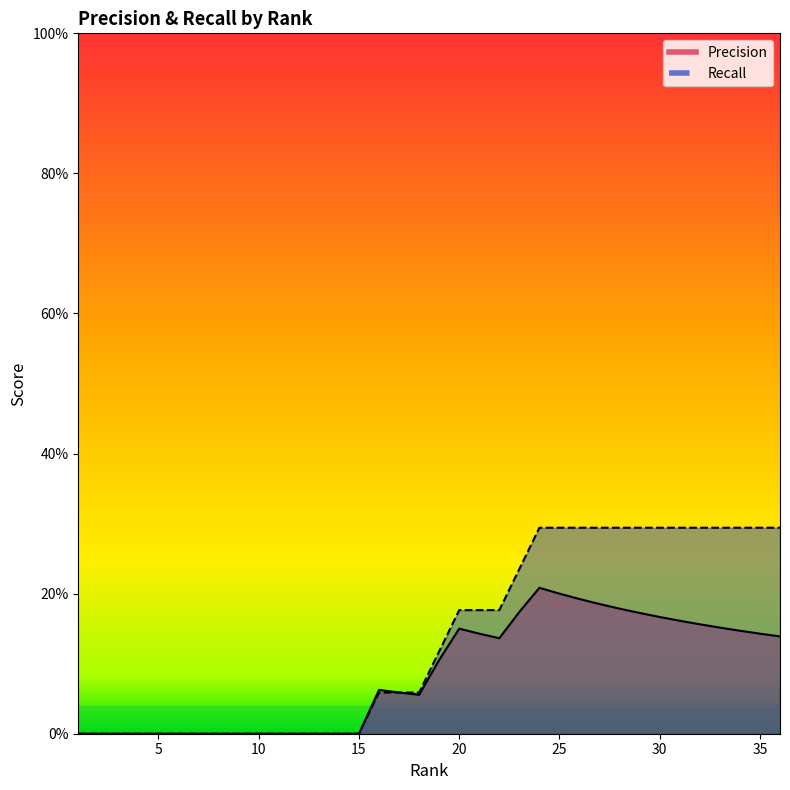

At which category is the sum across all series the highest?

24